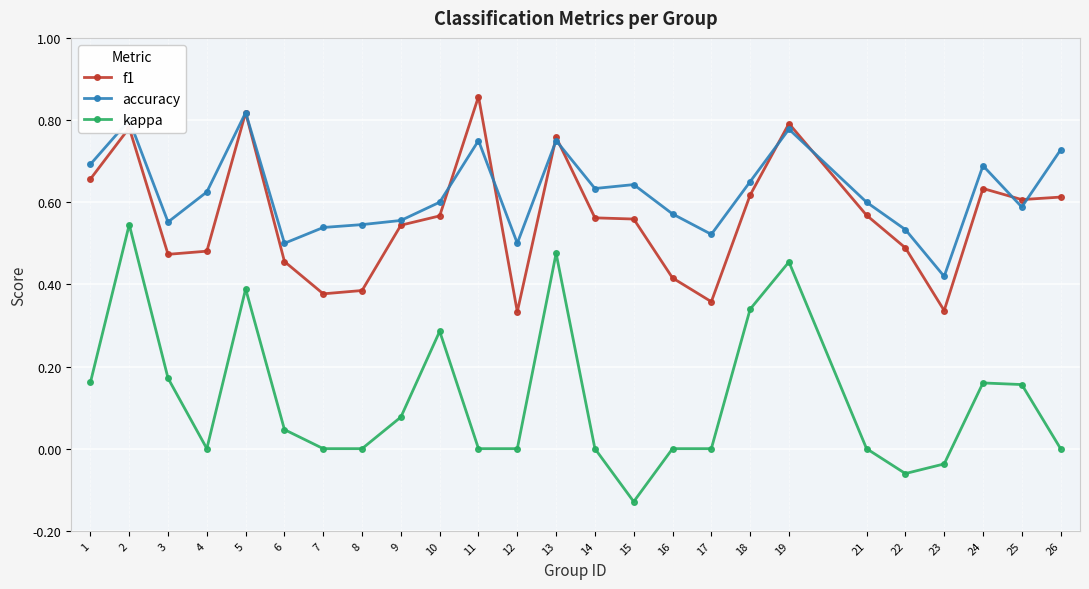

Is it true that f1 equals 0.8 at 2?

True